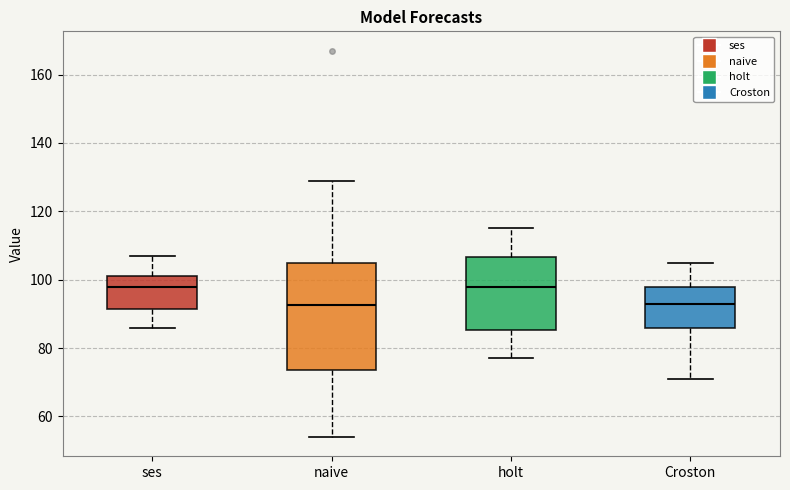

Which box is the tallest, from its lower edge to its upper edge?

naive